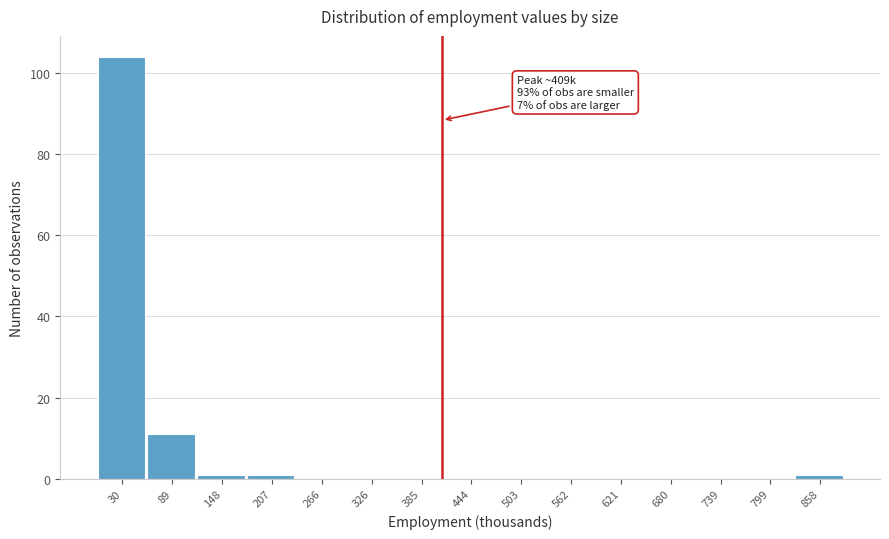

Over which range of the x-axis is the bar tallest?

0 to 60